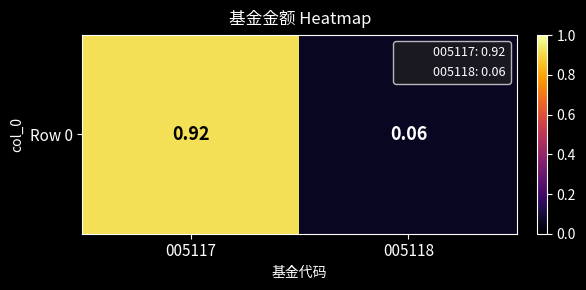

Which category has the highest value across all series?

005117